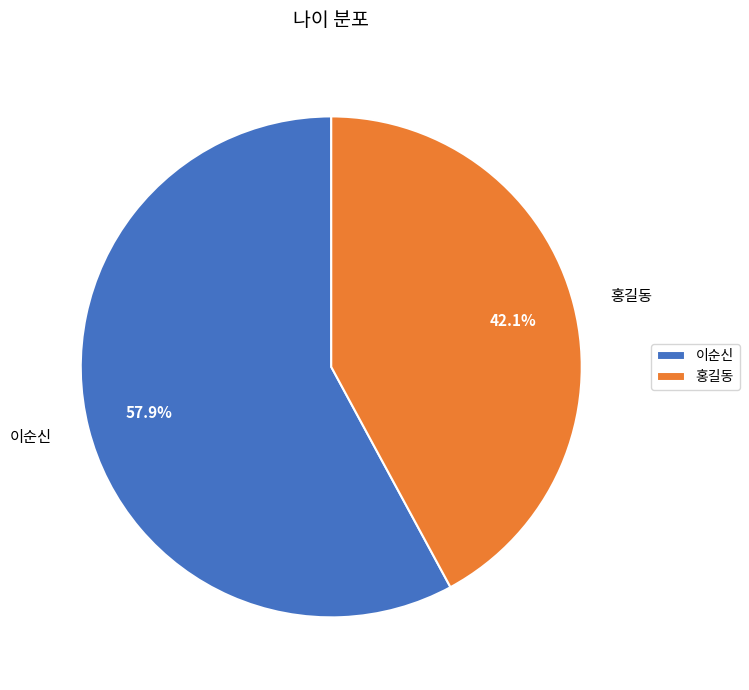

Which has a higher value, 이순신 or 홍길동?

이순신